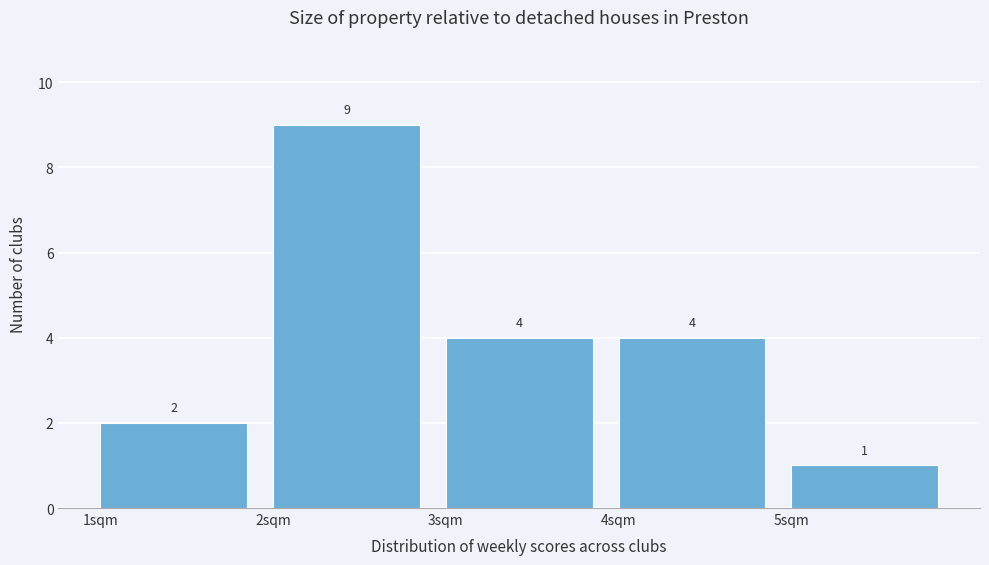

Over which range of the x-axis is the bar tallest?

2 to 3